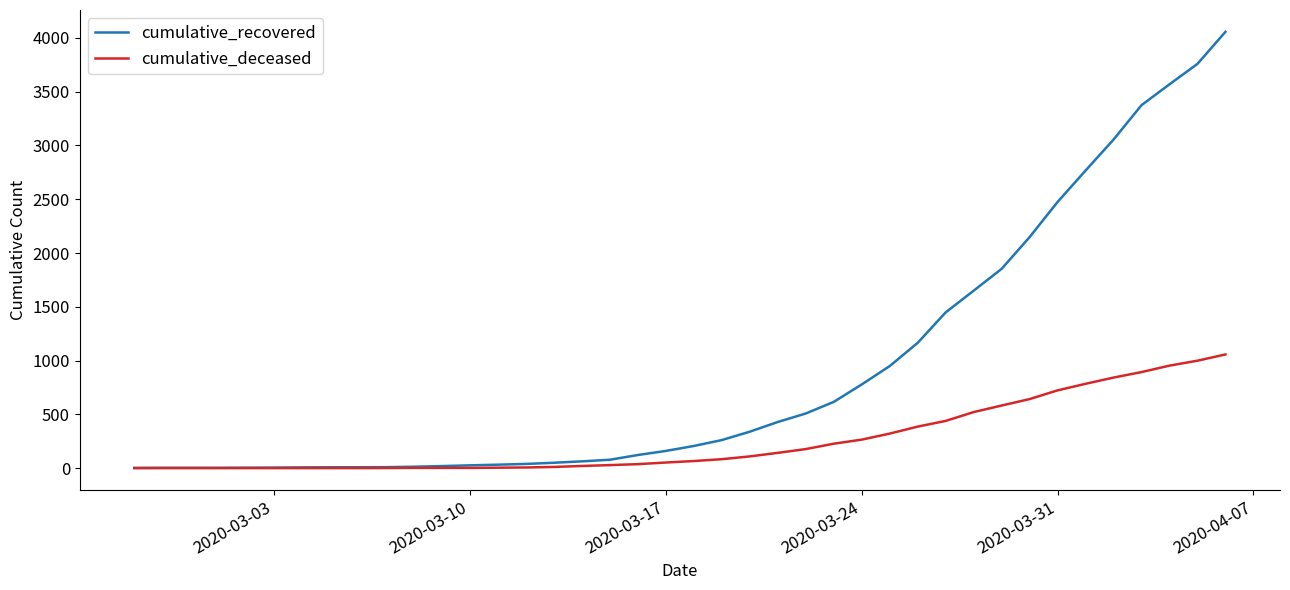

Which series has the largest total across all categories?

cumulative_recovered